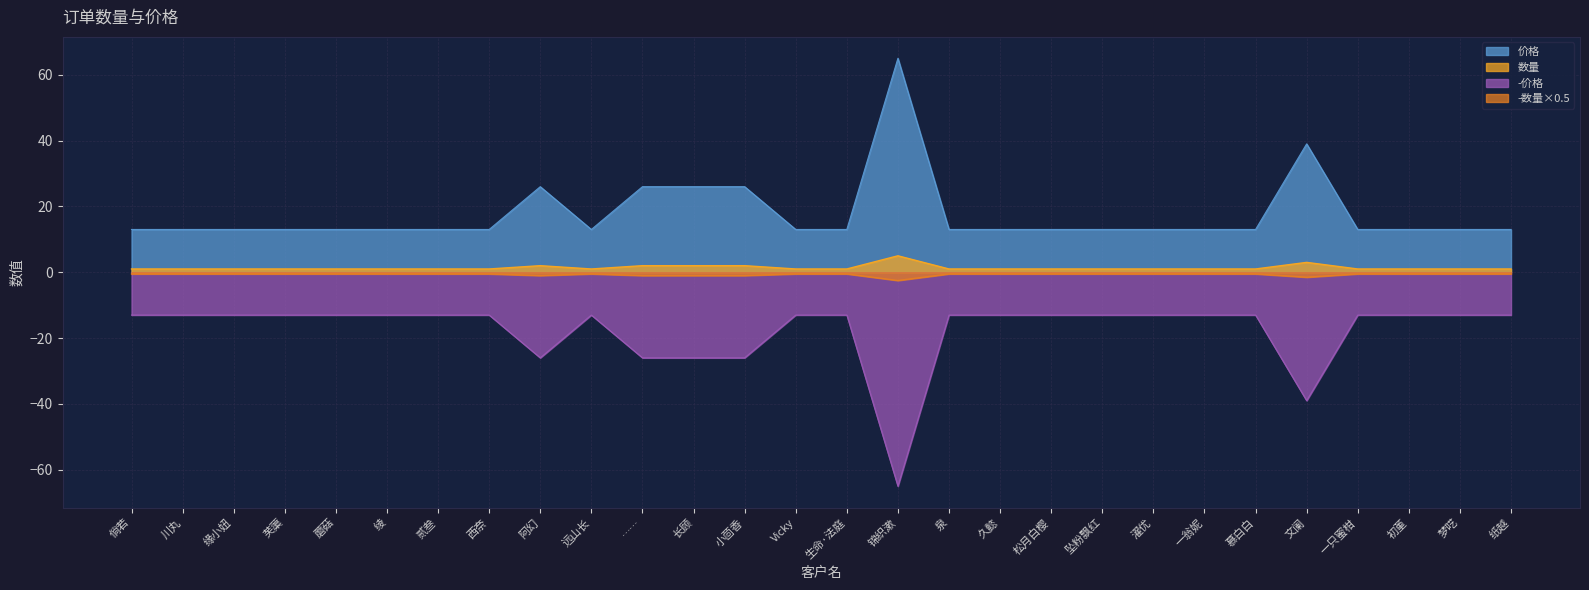

How many 价格 values are between 1 and 2?

26